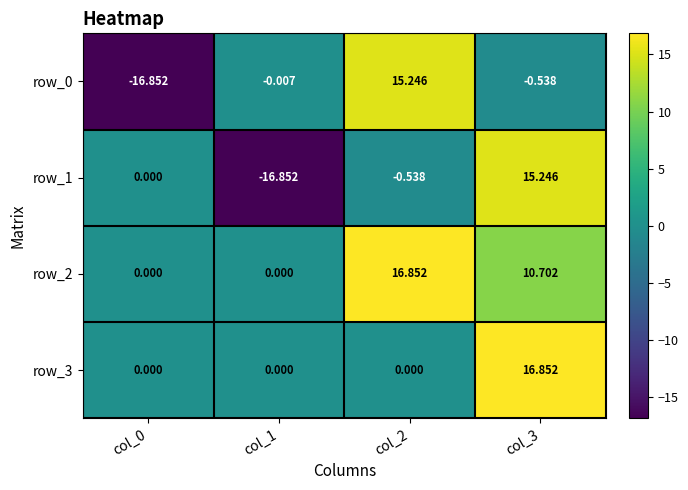

What is the sum of all row_0 values?

-2.2